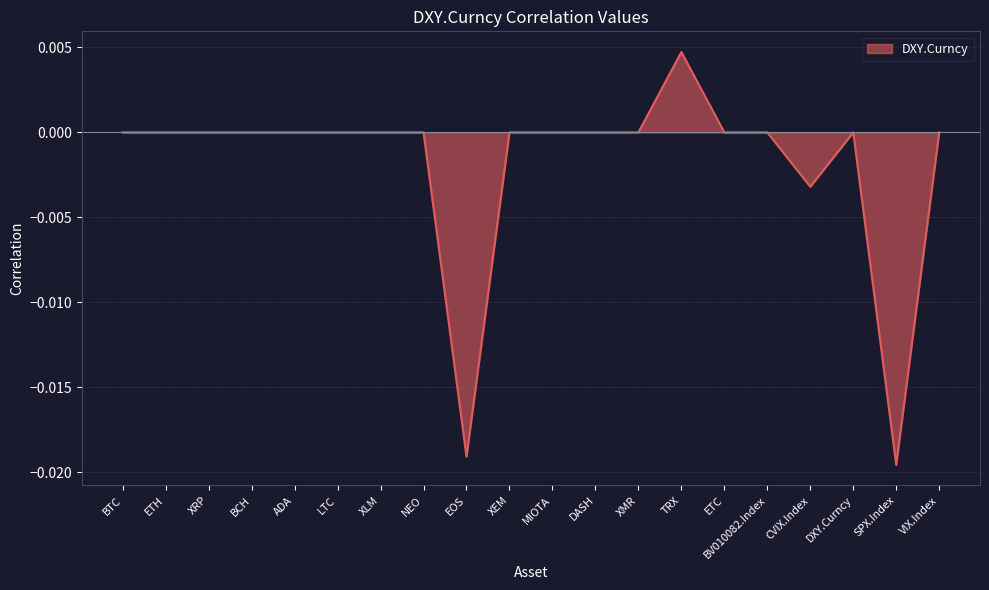

Which label corresponds to the largest value in the chart?

TRX